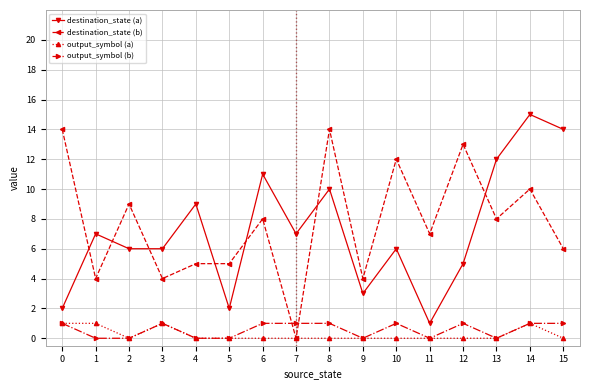

True or false: destination_state (b) has more than 0 interior local peaks.

True